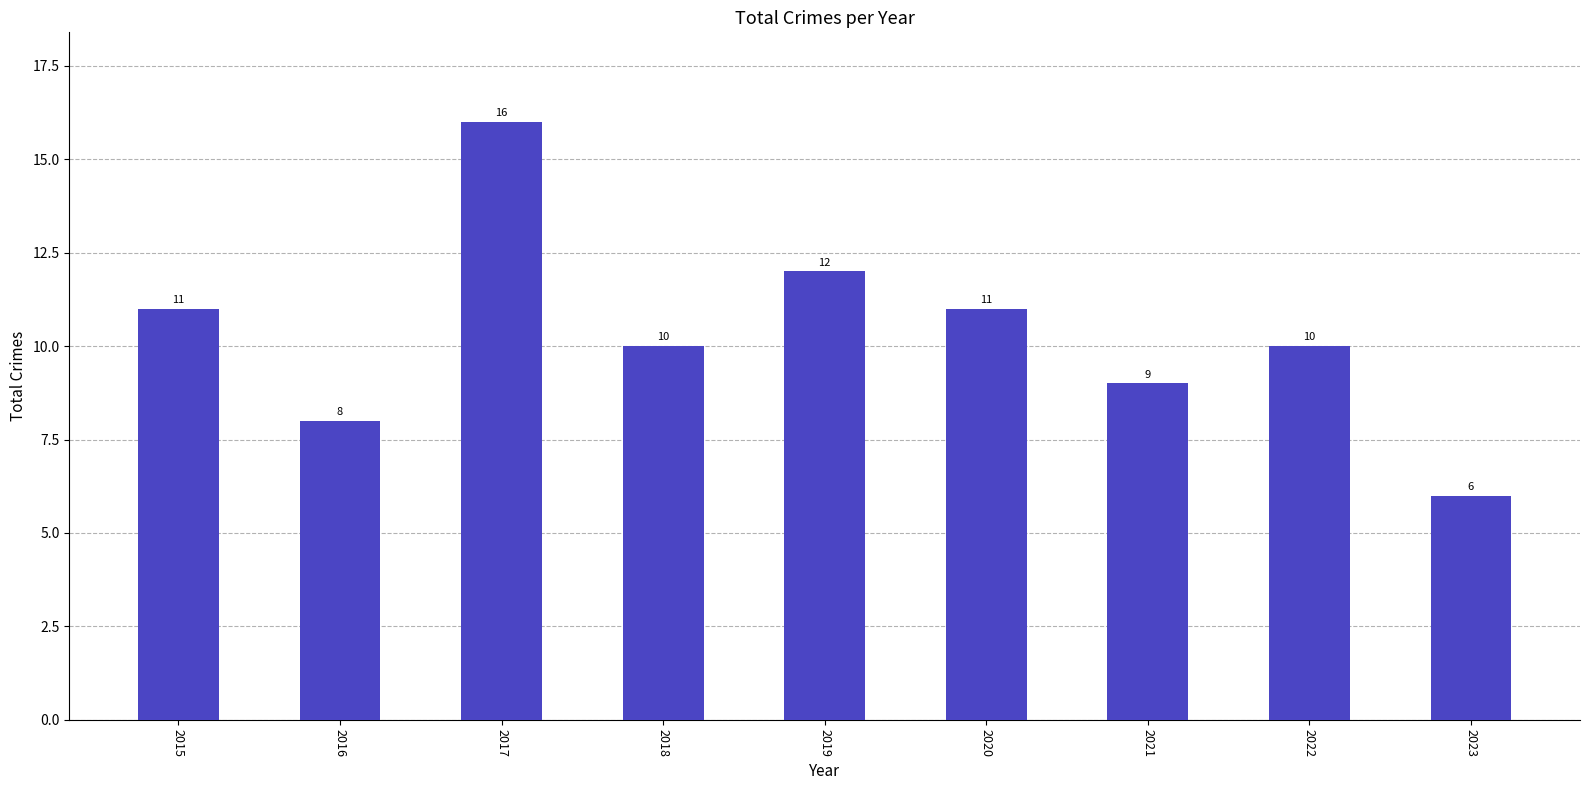

What is the value of the 4th bar from the left?

10